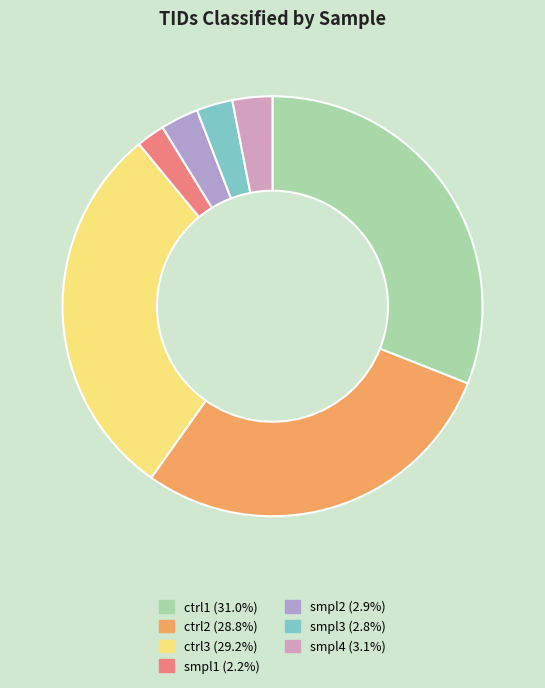

How many segments does this pie chart have?

7